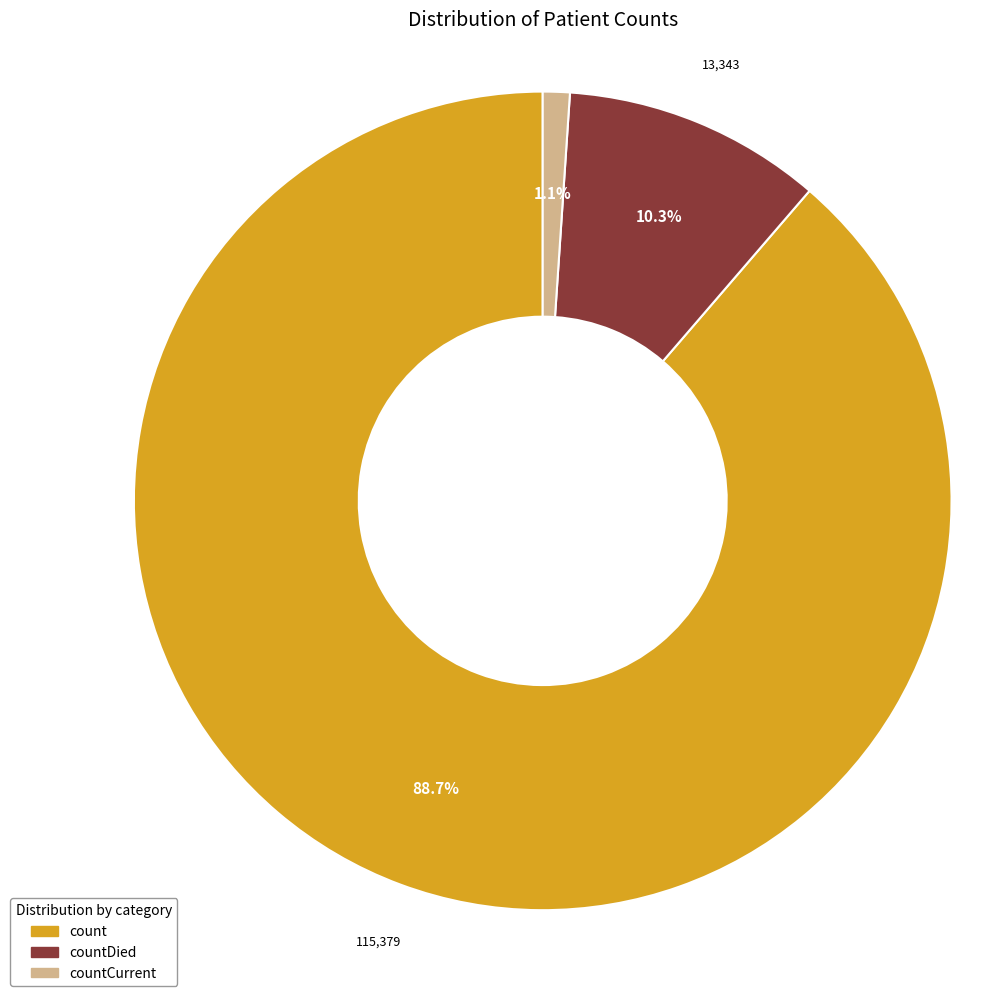

Is there any slice that represents more than half of the pie?

Yes